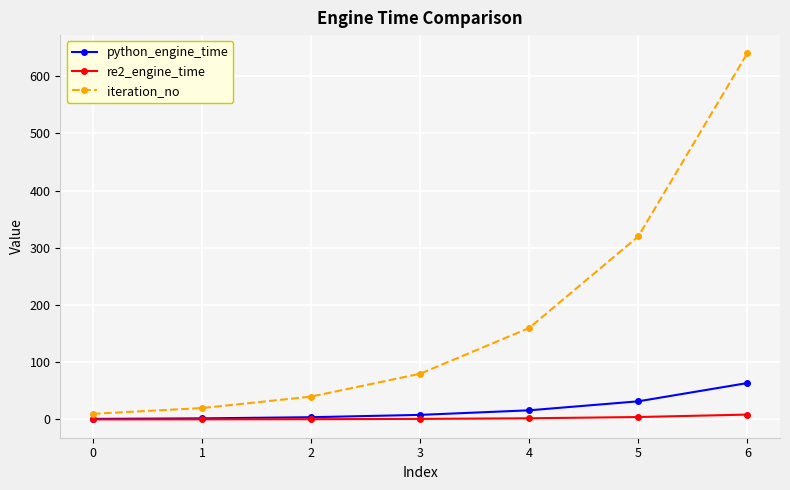

True or false: iteration_no and re2_engine_time cross at least once.

False